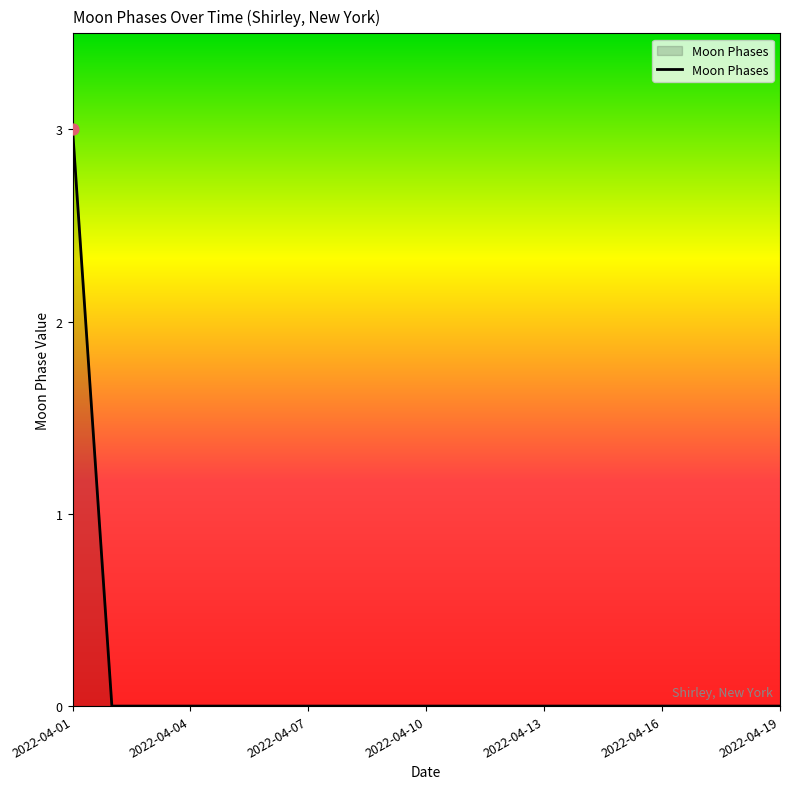

What is the difference between the maximum and minimum values?

3